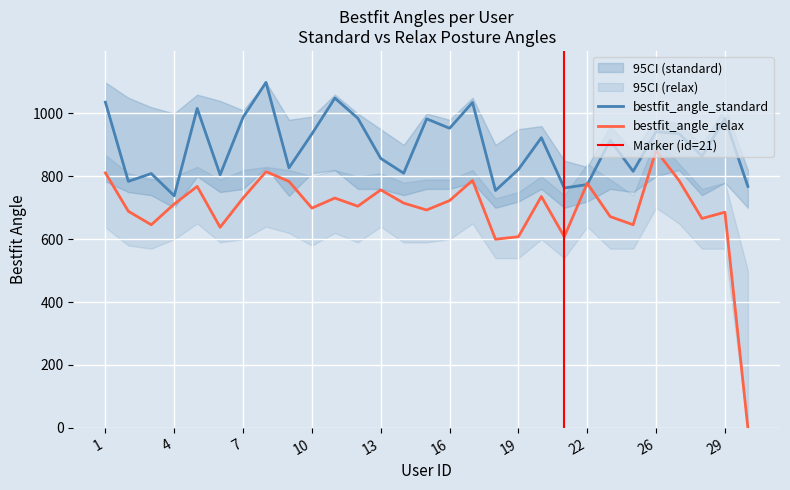

What is the difference between the second highest and second lowest values in the bestfit_angle_relax series?

215